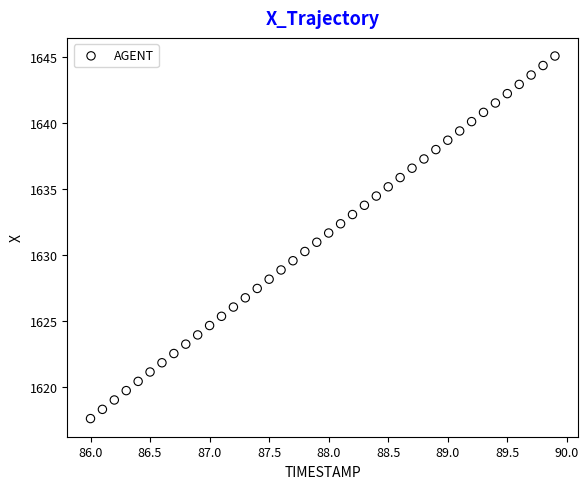

What is the range of X values (max minus min)?

3.9